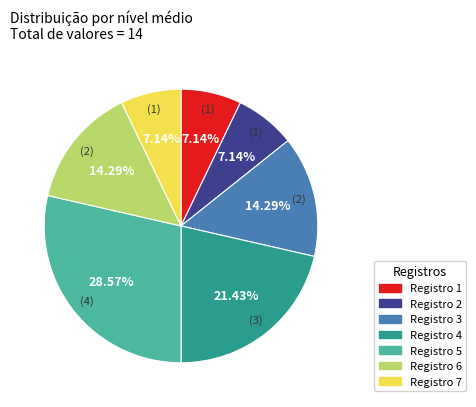

How many slices are in this pie chart?

7